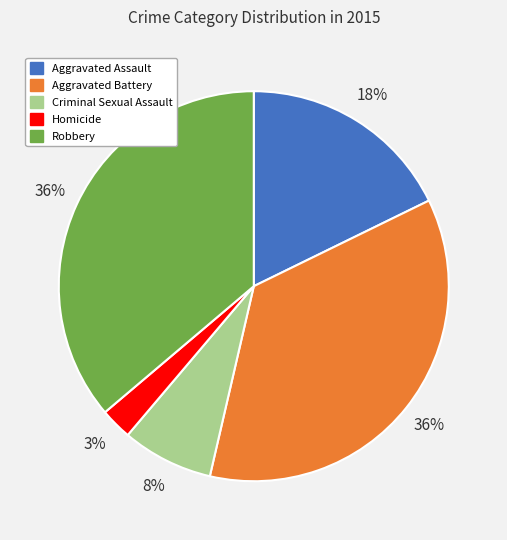

To the nearest percent, what portion does Aggravated Battery represent?

36%